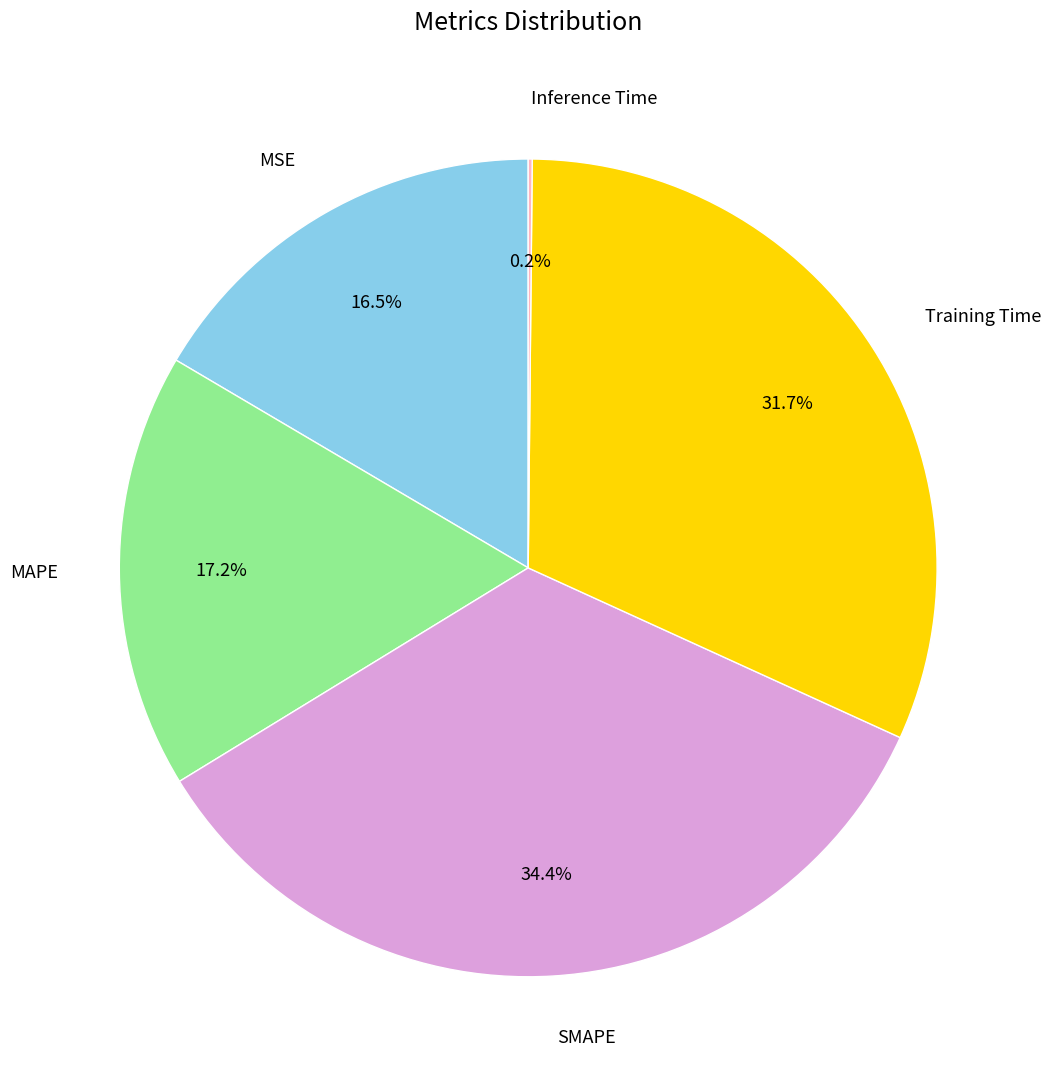

To the nearest percent, what is the difference between the largest and smallest slice percentages?

34%